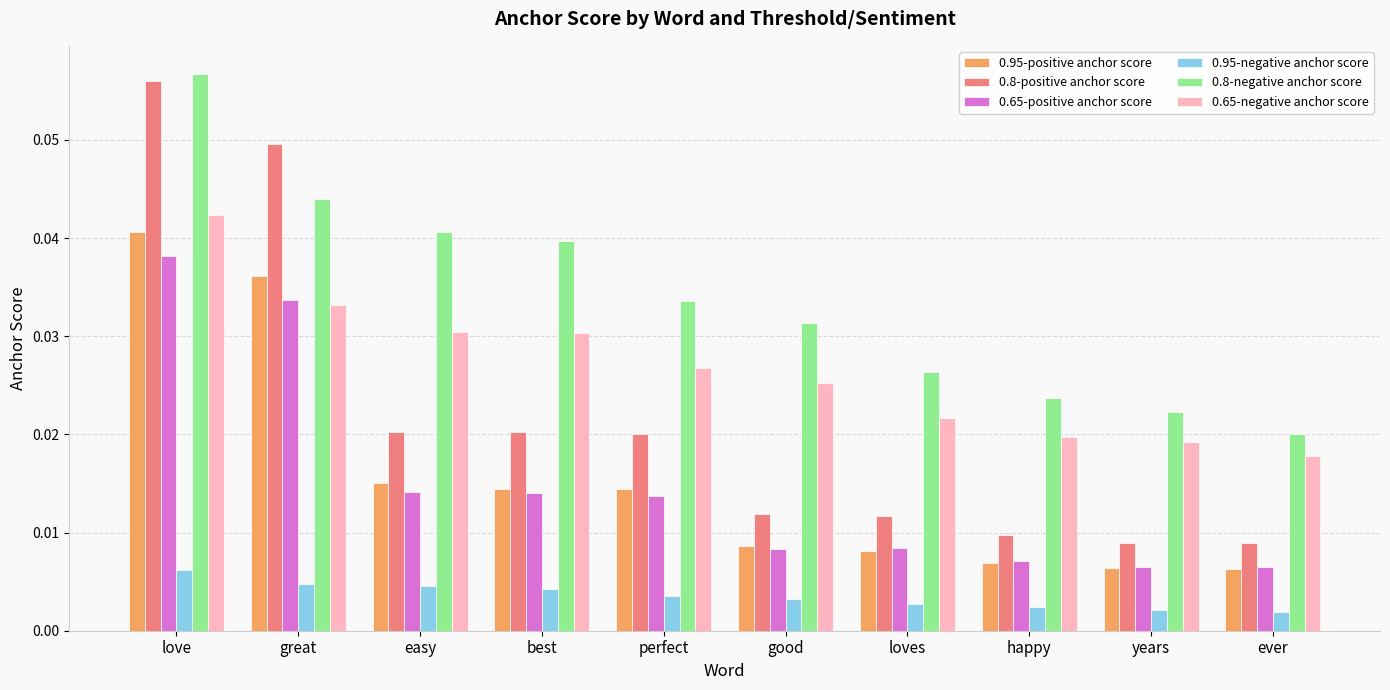

Where is 0.65-negative anchor score nearest to the value 0?

ever